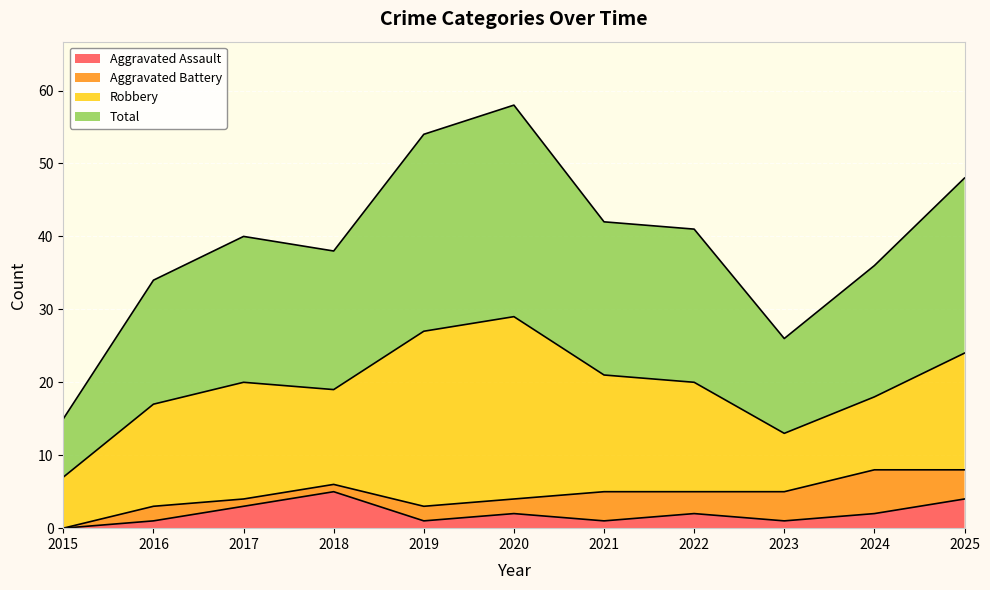

The Aggravated Assault series shows 2 at 2022. True or false?

True